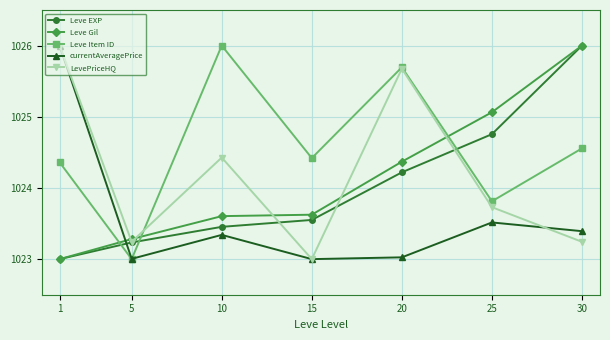

Which series has the largest total across all categories?

Leve Item ID